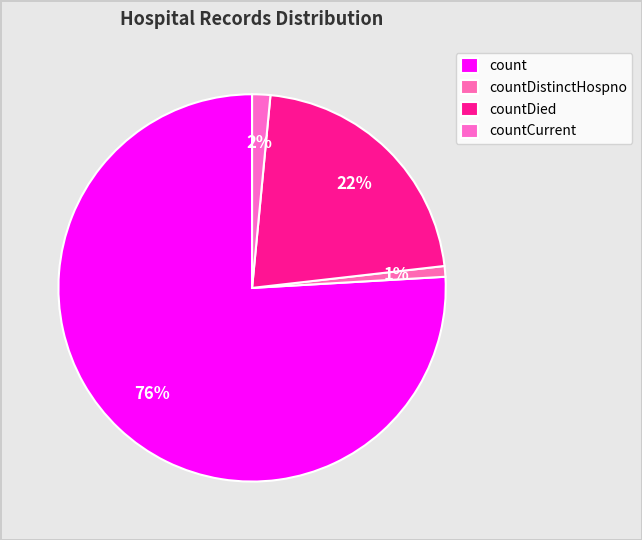

How many segments does this pie chart have?

4